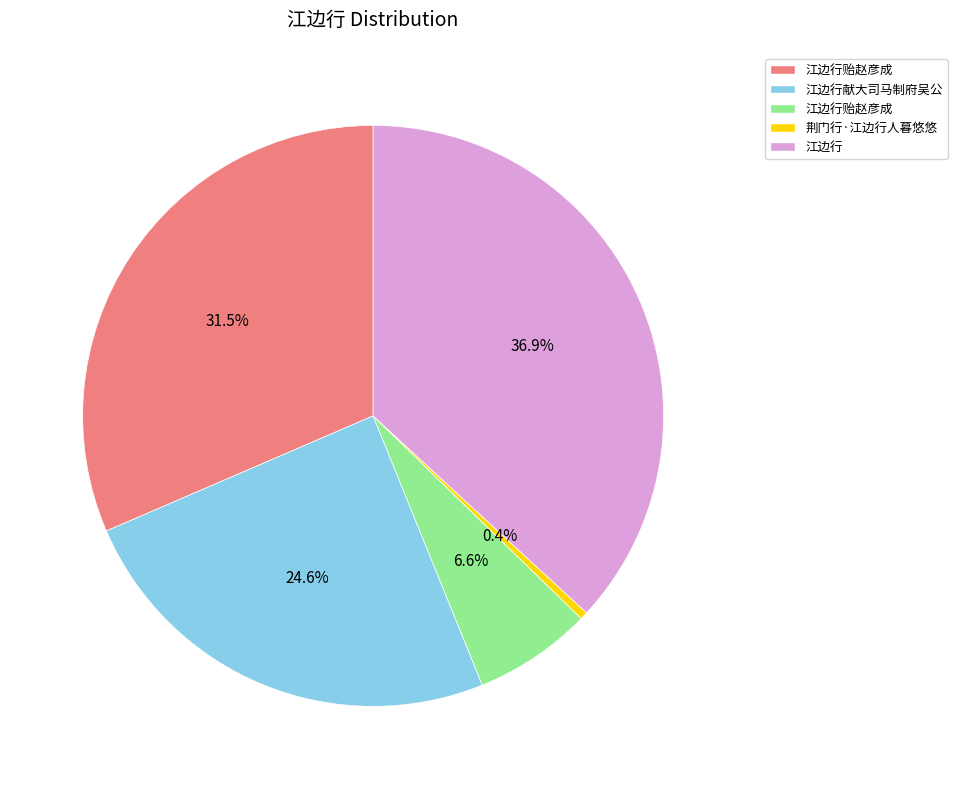

To the nearest percent, what is the difference between the largest and smallest slice percentages?

36%